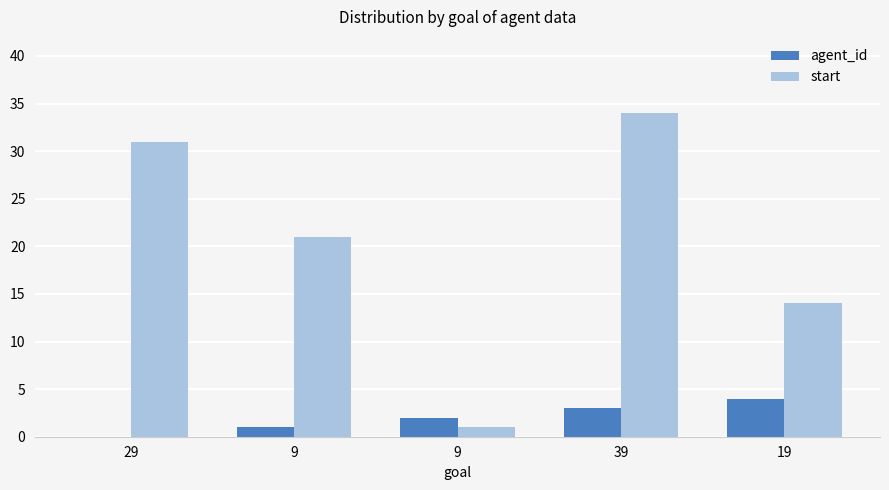

How many values in agent_id are above zero?

4